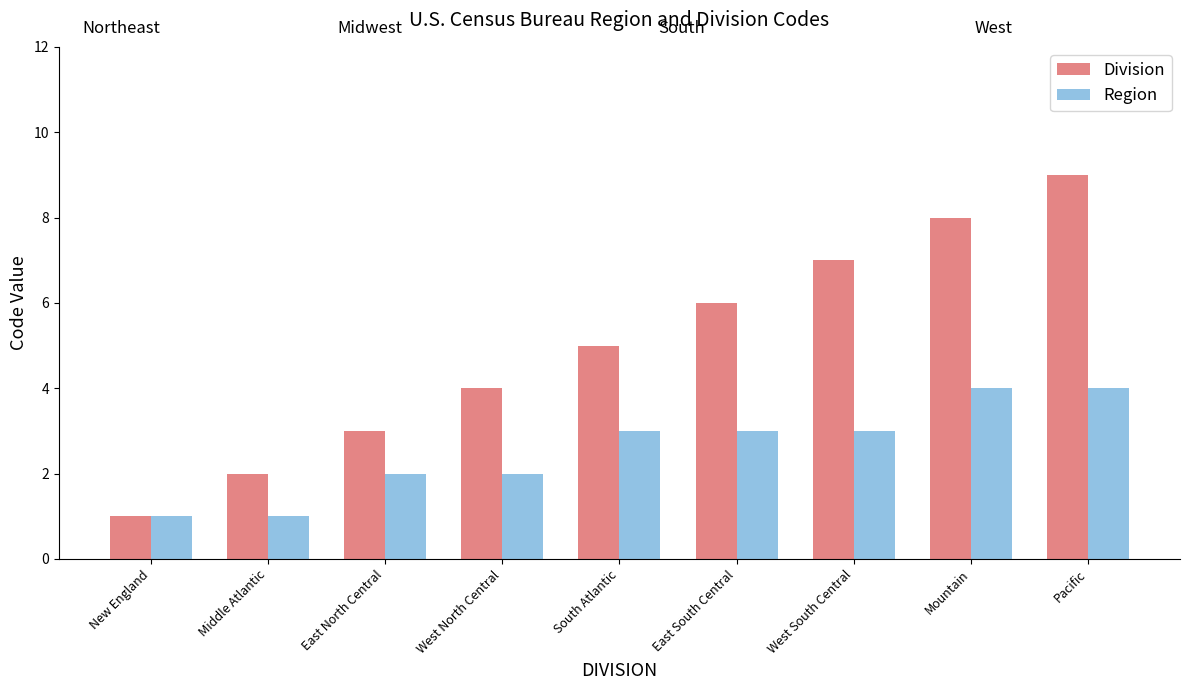

What are all the series names shown in the legend?

Division, Region